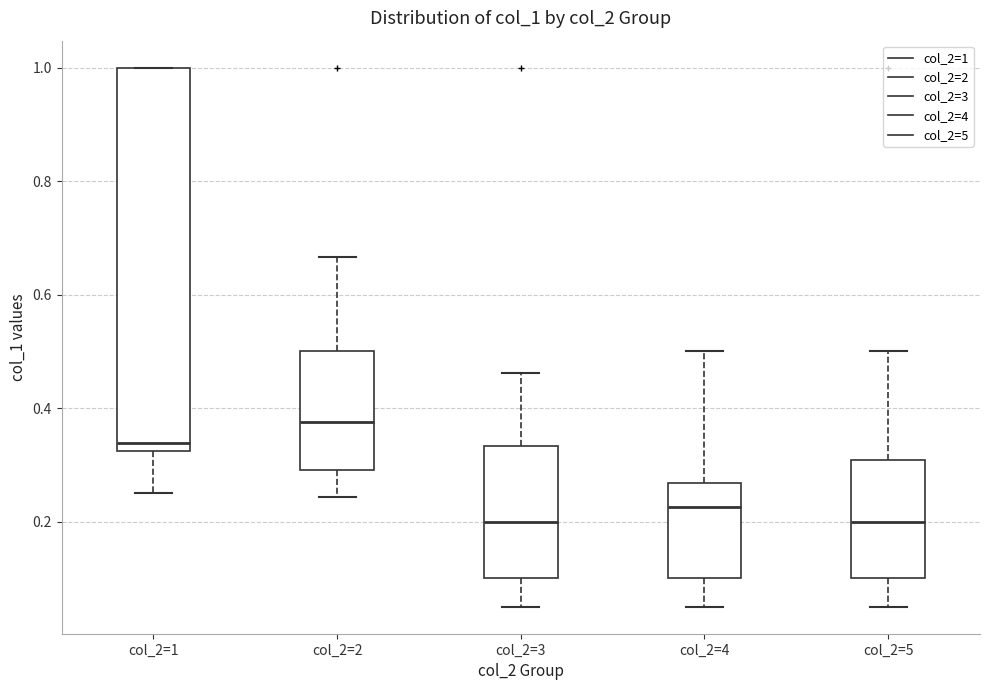

Which box has the highest median line?

col_2=2